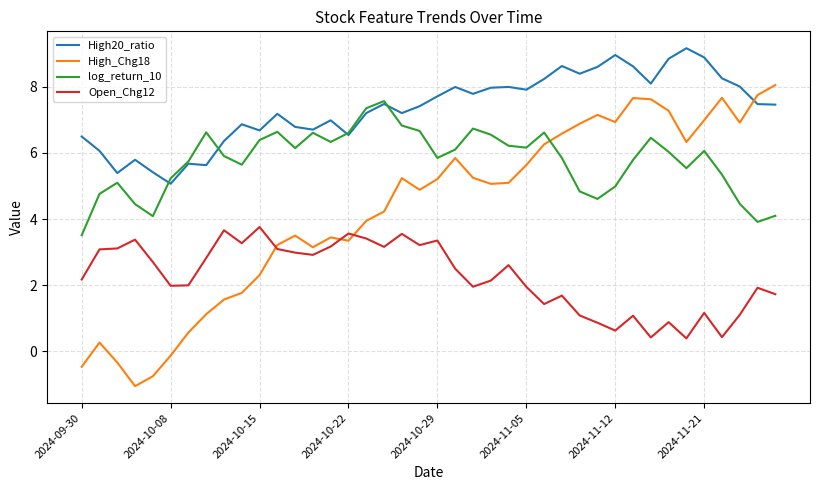

True or false: log_return_10 and High_Chg18 intersect in this chart.

True